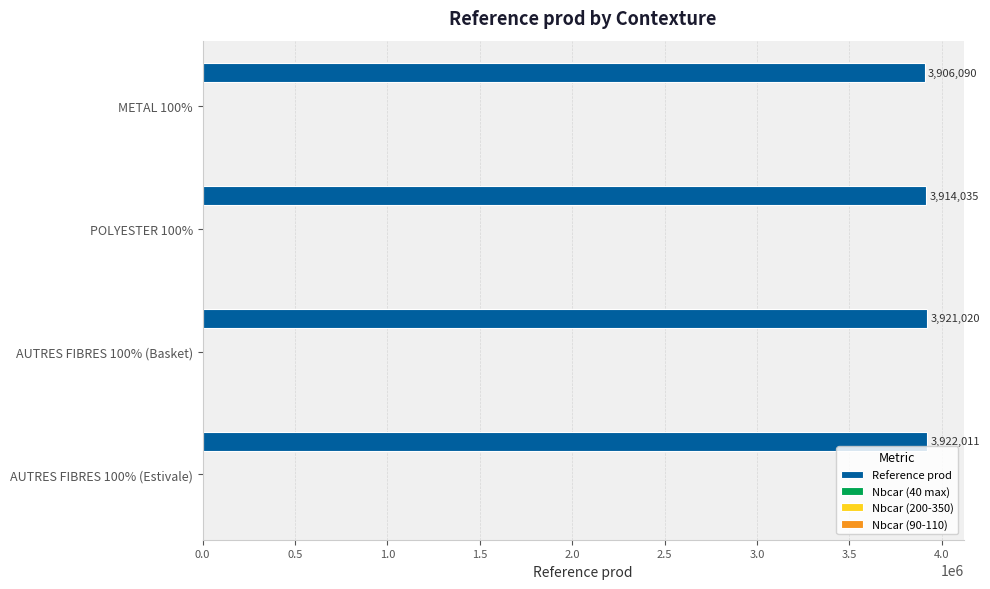

Does the chart contain any negative values?

No